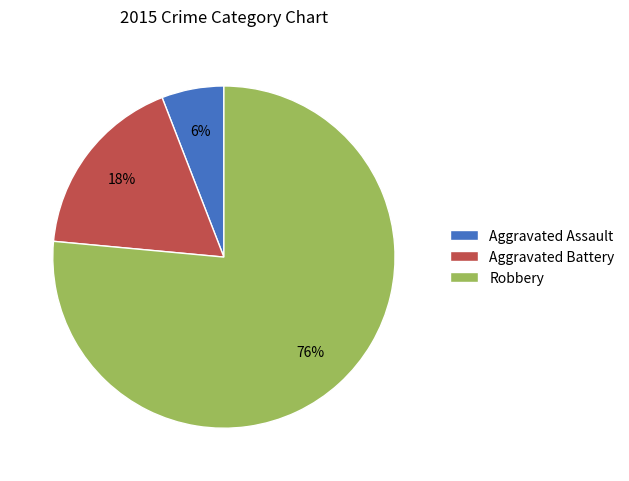

The Robbery slice represents 76% of the pie. True or false?

True